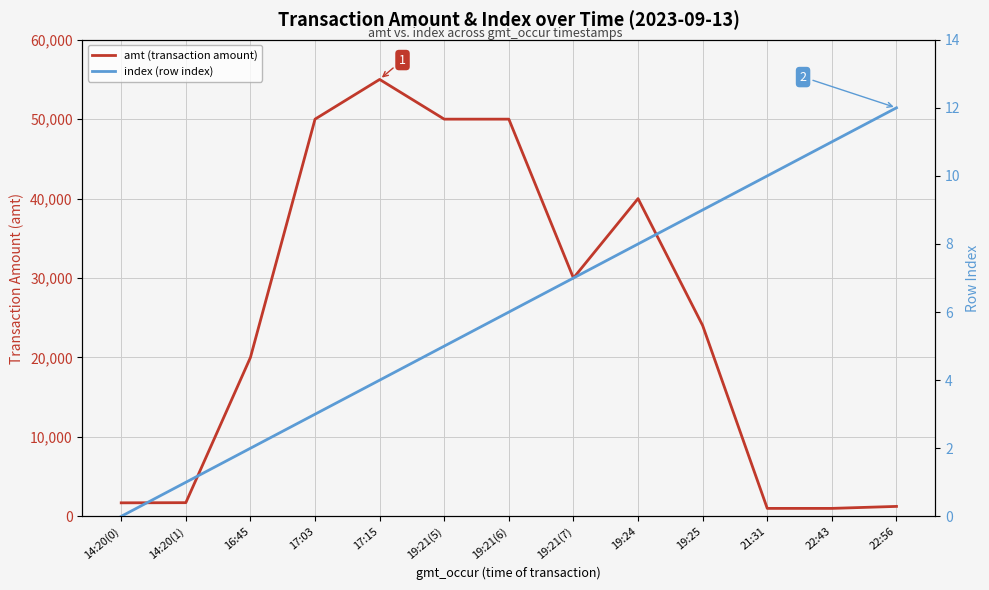

At which category is the sum across all series the highest?

17:15